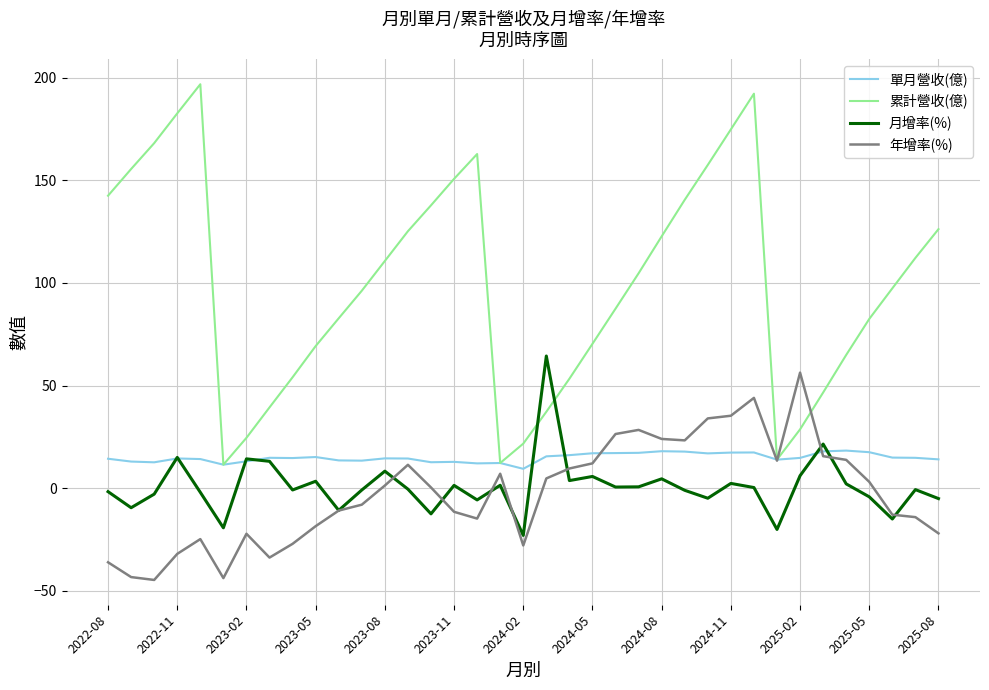

Which series has the largest range (max minus min)?

累計營收(億)